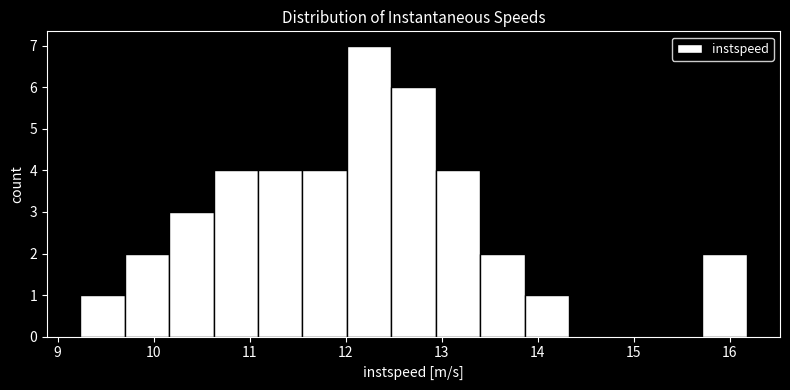

Reading left to right, list every bar in this chart as the range it spans on the x-axis followed by its height. Neither the bar edges nor the heights are printed on the chart, so give them approximately, as read against the axes.

9.2 to 9.7: 1
9.7 to 10.2: 2
10.2 to 10.6: 3
10.6 to 11.1: 4
11.1 to 11.6: 4
11.6 to 12.0: 4
12.0 to 12.5: 7
12.5 to 12.9: 6
12.9 to 13.4: 4
13.4 to 13.9: 2
13.9 to 14.3: 1
14.3 to 14.8: 0
14.8 to 15.3: 0
15.3 to 15.7: 0
15.7 to 16.2: 2